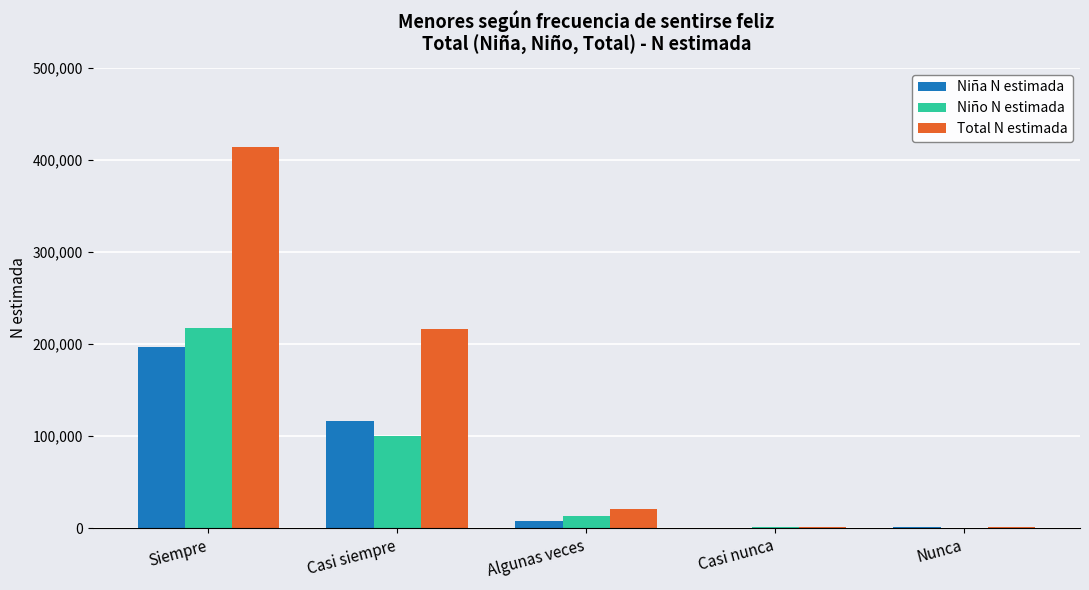

What is the sum of all Niño N estimada values?

331064